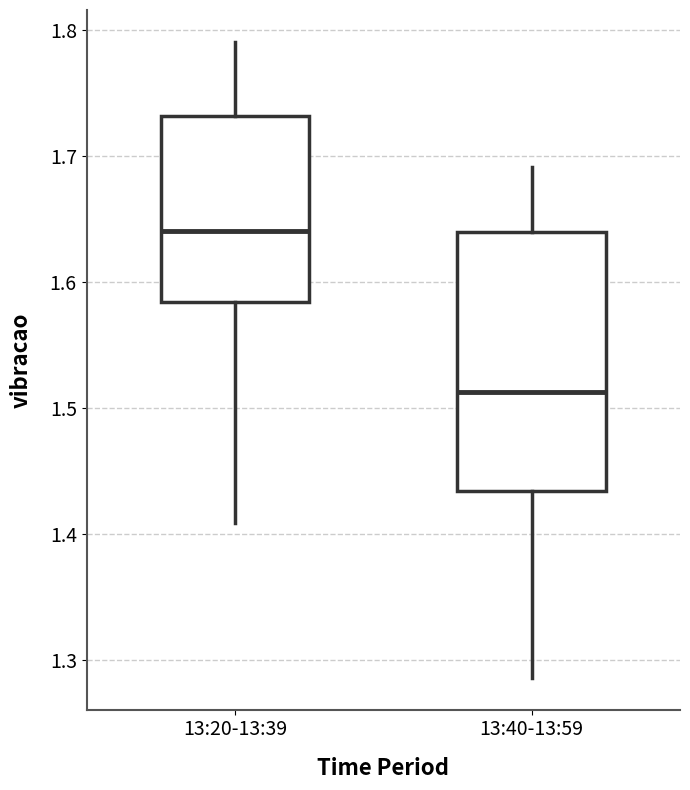

Reading left to right, transcribe this box plot: for each box, give where its median line is, the range the box spans, and where its two whiskers end, as read against the y-axis. The values are not printed on the chart, so give them approximately, as read against the axis.

13:20-13:39: median 1.64, box 1.58 to 1.73, whiskers 1.41 to 1.79
13:40-13:59: median 1.51, box 1.43 to 1.64, whiskers 1.29 to 1.69